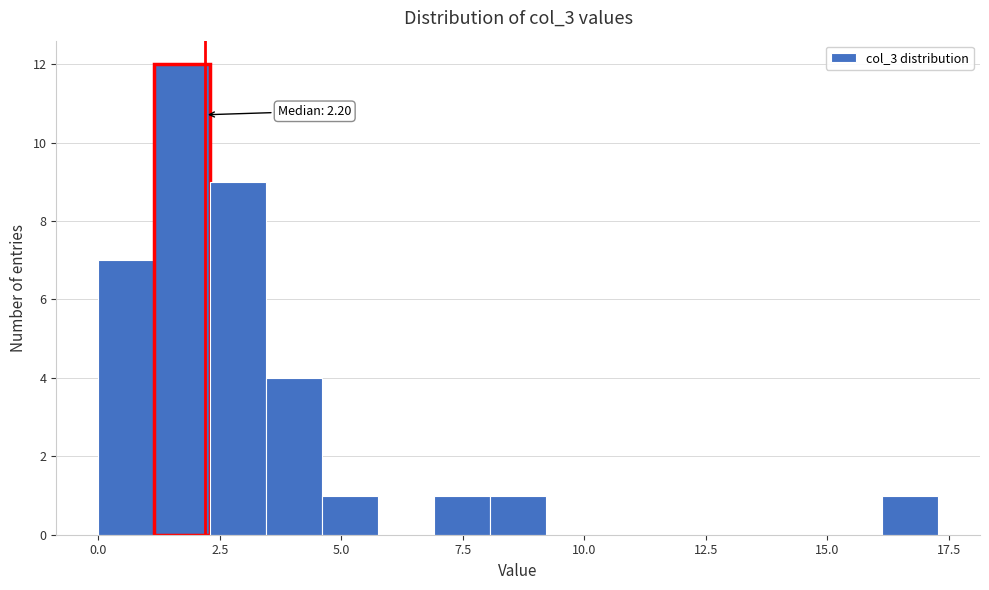

Read against the x-axis, roughly where is the centre of the tallest bar?

1.5